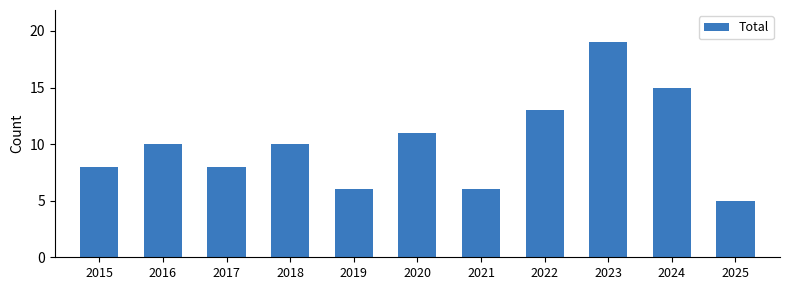

How many categories are shown in the chart?

11